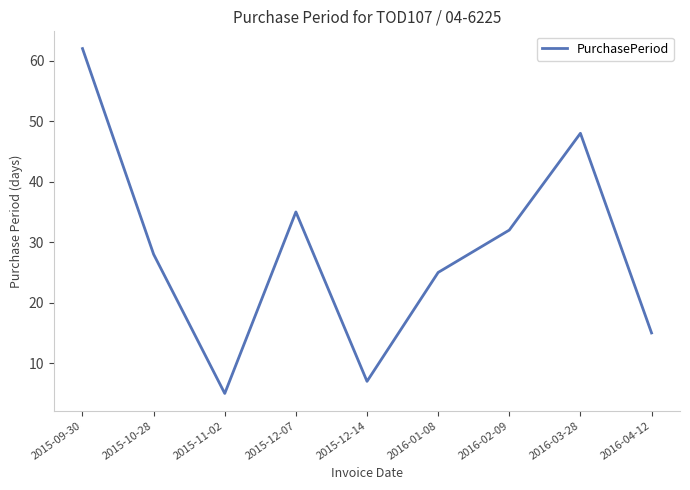

Between 2015-10-28 and 2016-02-09, which is larger?

2016-02-09